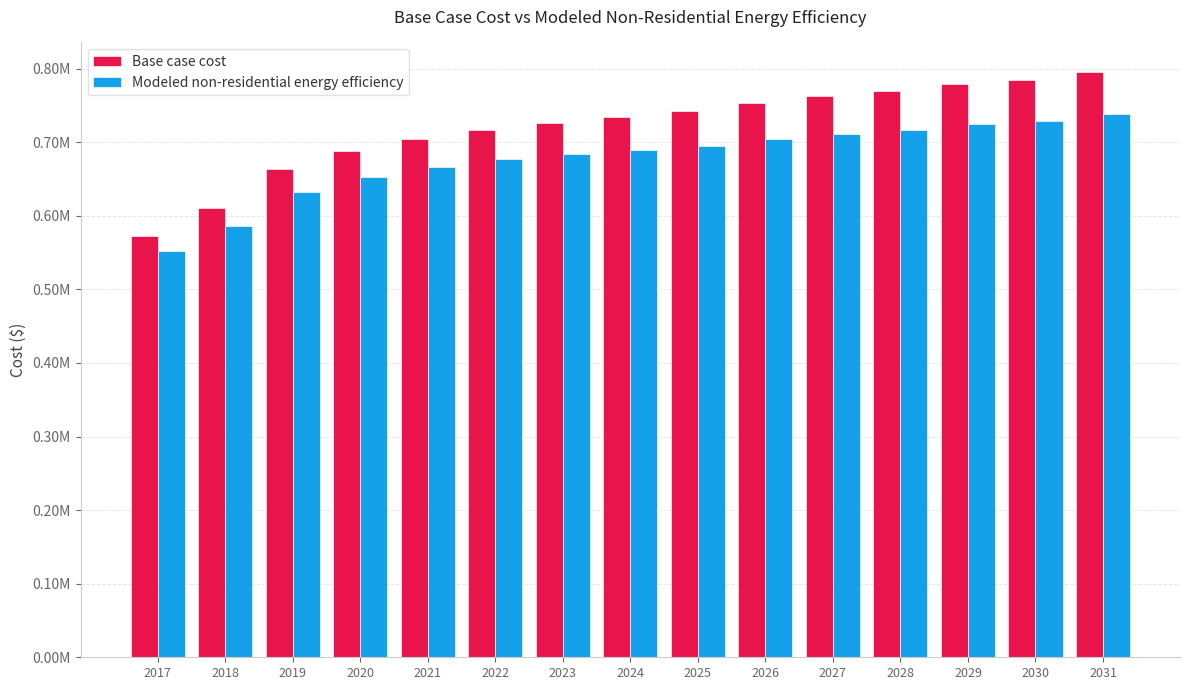

Reading right to left, transcribe all the data shown in this chart.

Base case cost: 2031=795761.0	2030=784543.5	2029=778424.8	2028=769246.8	2027=762108.4	2026=752930.4	2025=741712.9	2024=733554.7	2023=726416.2	2022=717238.3	2021=705000.9	2020=687664.7	2019=663190.1	2018=611181.5	2017=572430.0
Modeled non-residential energy efficiency: 2031=738120.5	2030=728974.2	2029=724426.0	2028=717154.8	2027=711737.2	2026=704512.9	2025=695482.6	2024=689222.7	2023=683903.4	2022=676779.9	2021=666937.5	2020=652546.6	2019=631777.5	2018=586327.3	2017=552803.8